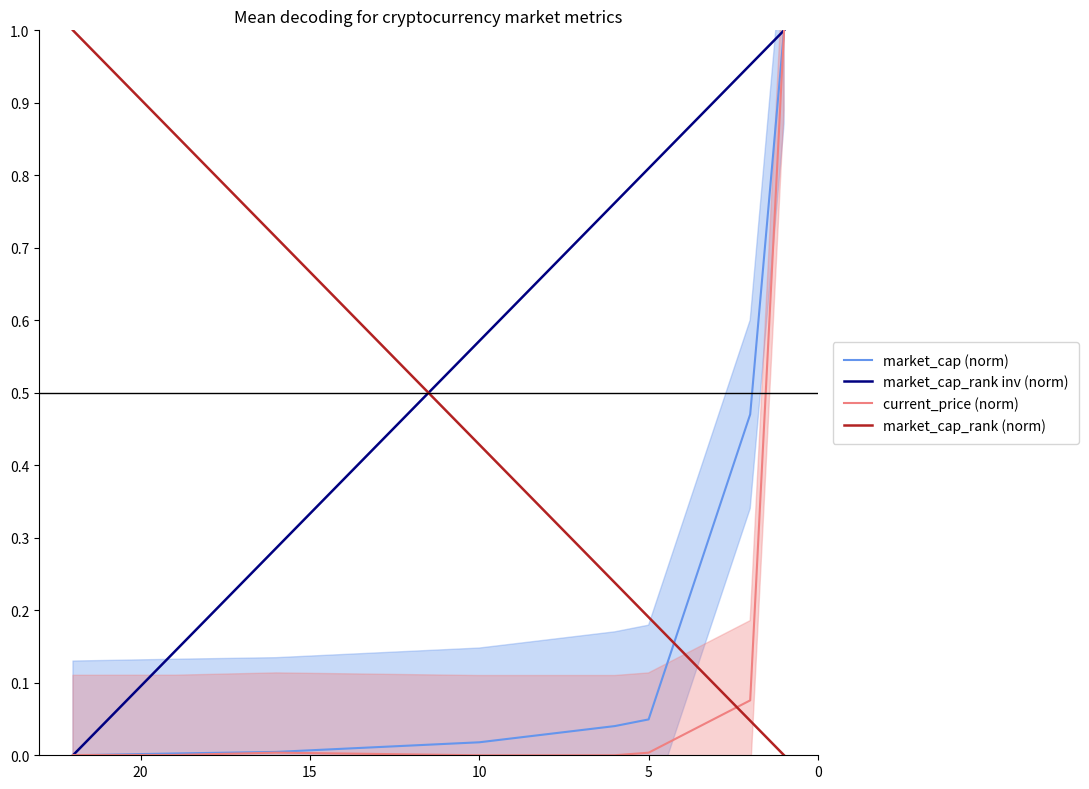

What is the difference between the maximum and minimum values in the current_price (norm) series?

1.0